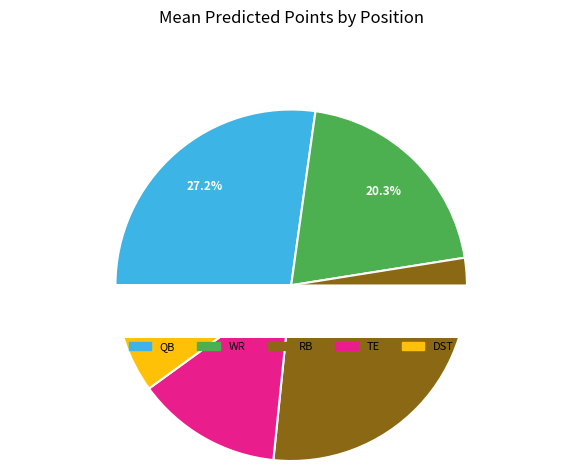

Rank the categories by value from highest to lowest.

QB, RB, WR, TE, DST